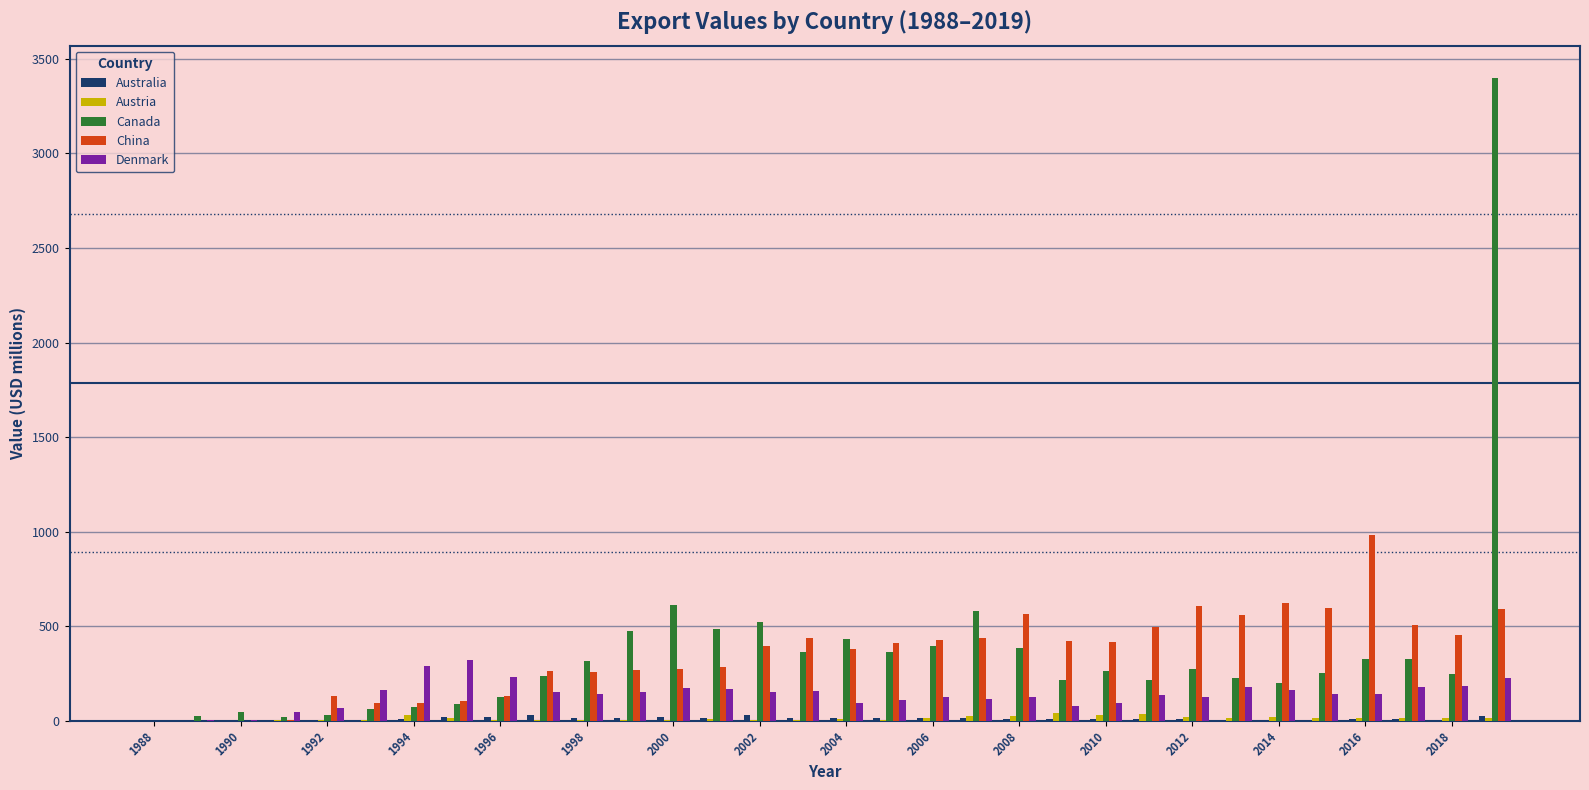

What is the sum of all Canada values?

11596.7